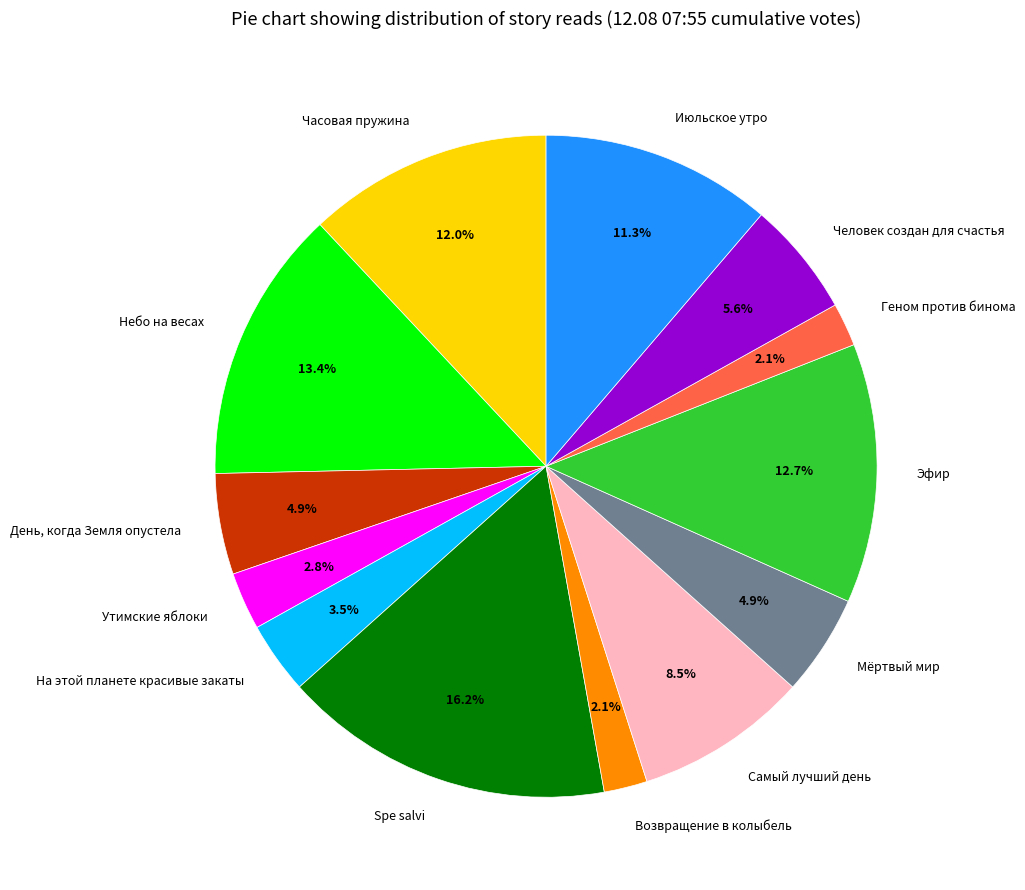

Does Небо на весах represent more than half of the total?

No